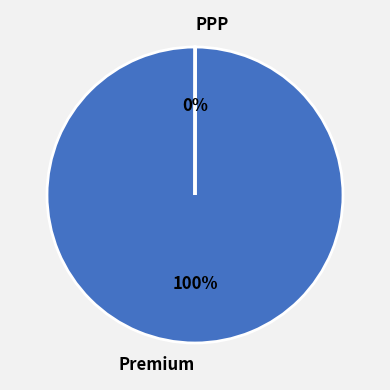

True or false: Premium accounts for 100% of the total.

True